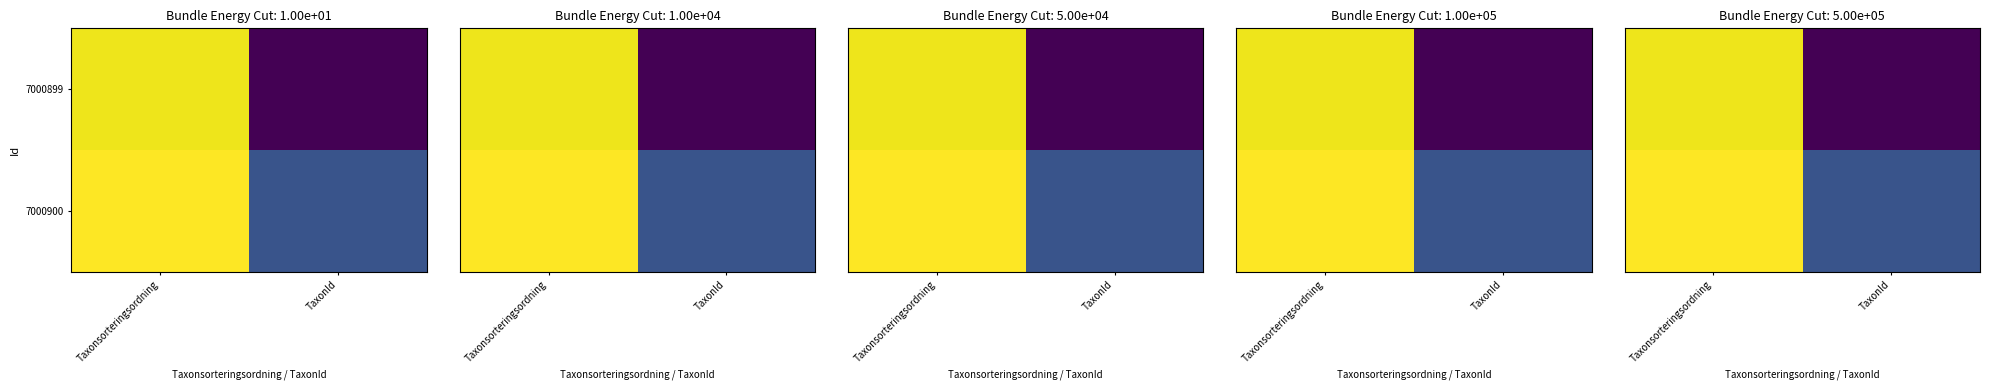

What is the difference between the highest and lowest values at Taxonsorteringsordning?

0.1